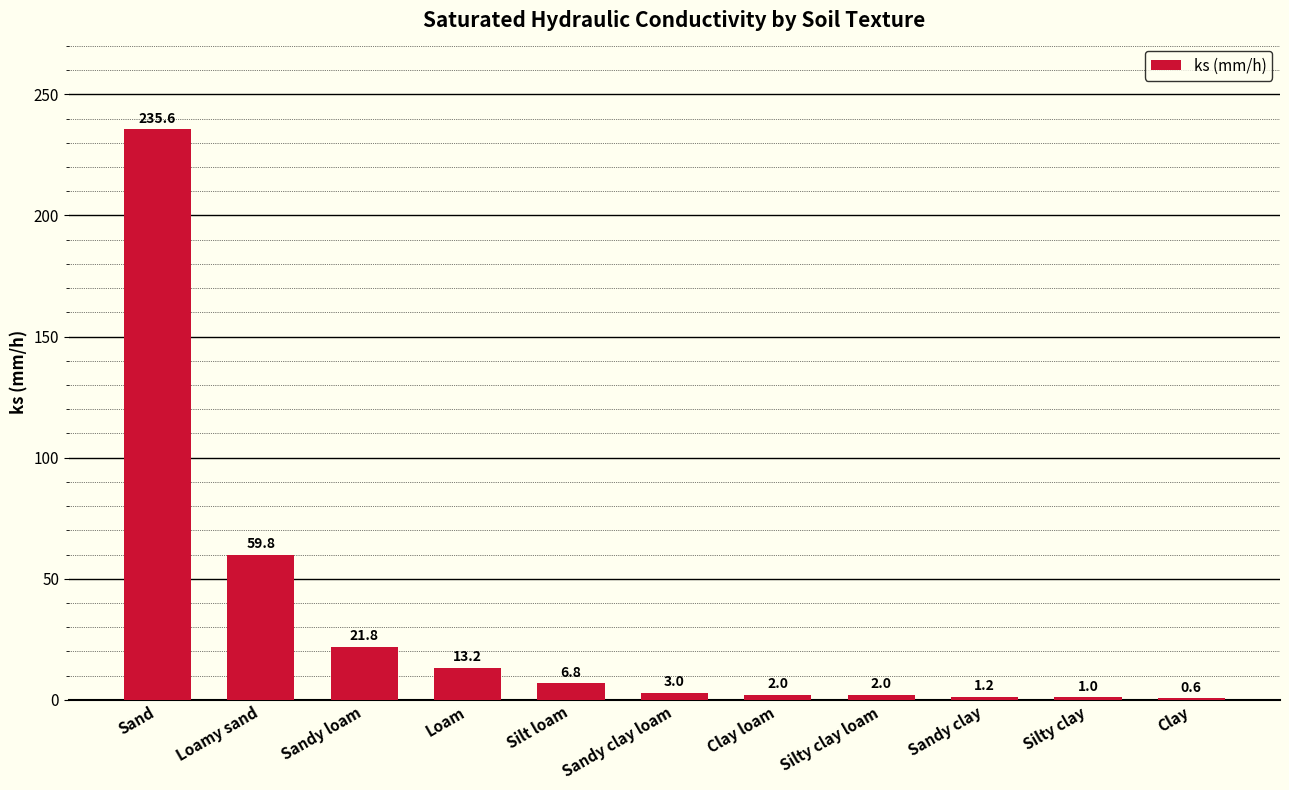

The chart shows a value of 33.1 at Loamy sand. True or false?

False